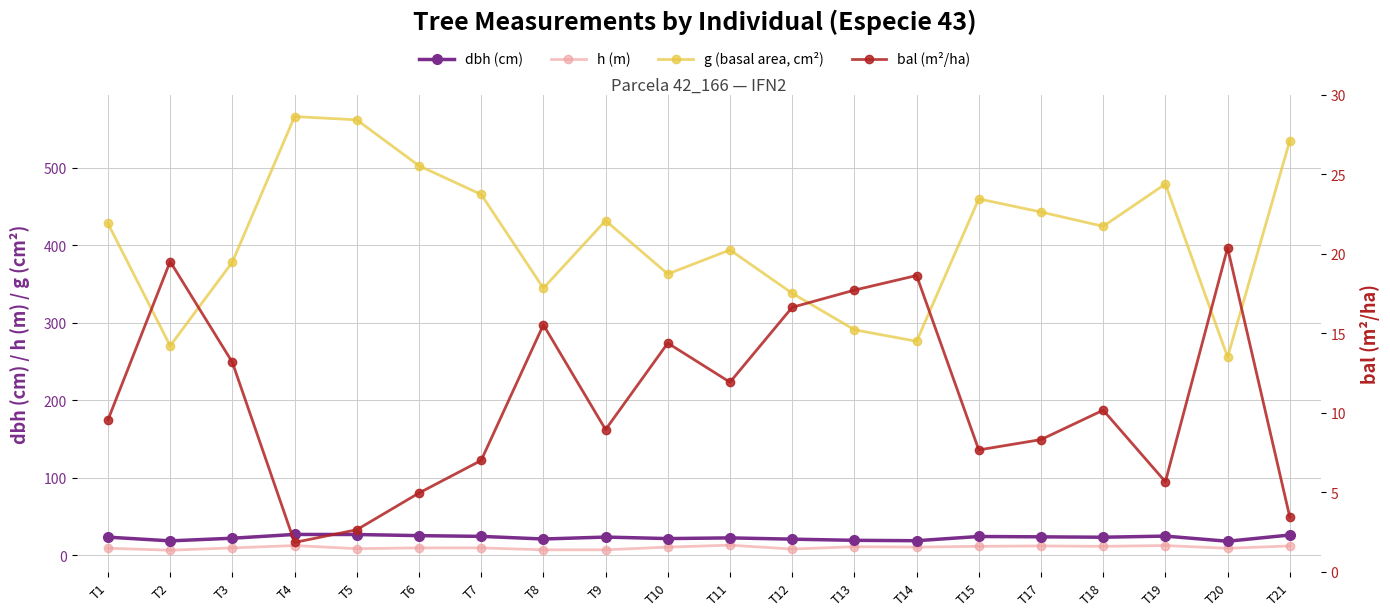

Between T11 and T1, which is larger?

T1